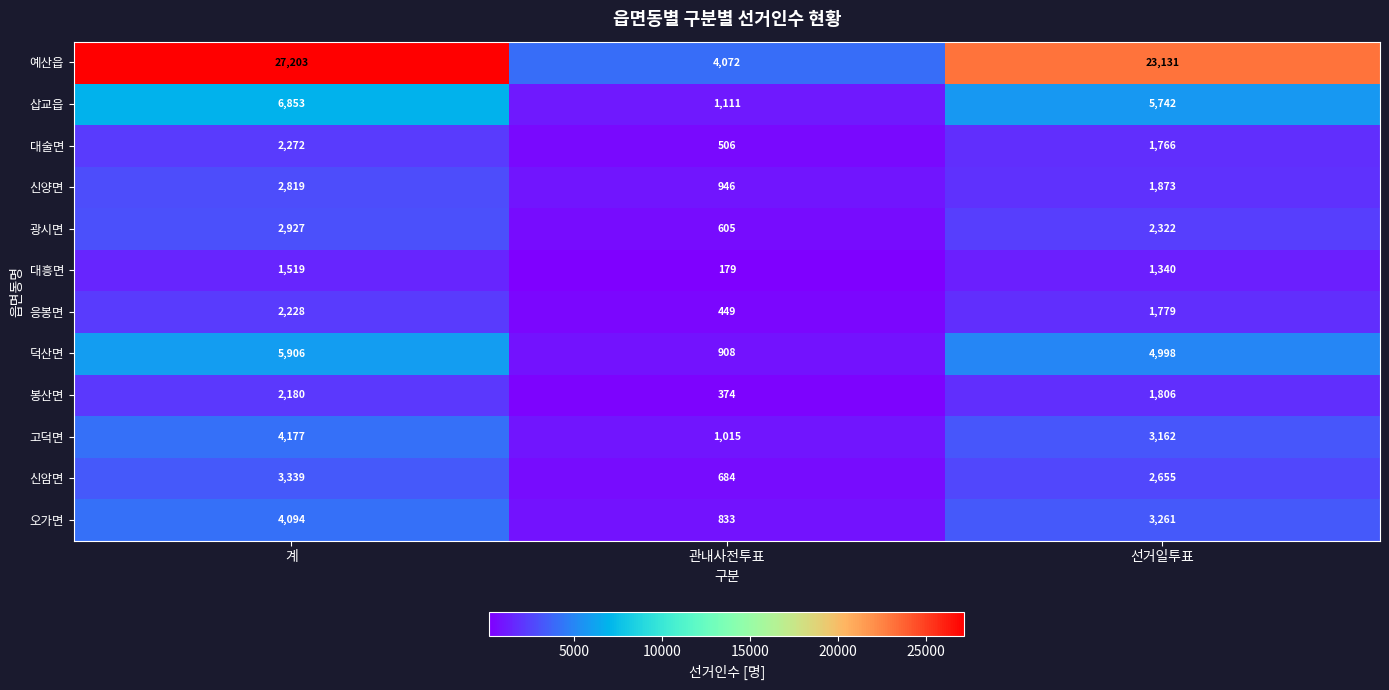

Where does the 삽교읍 series first go above 5742?

계